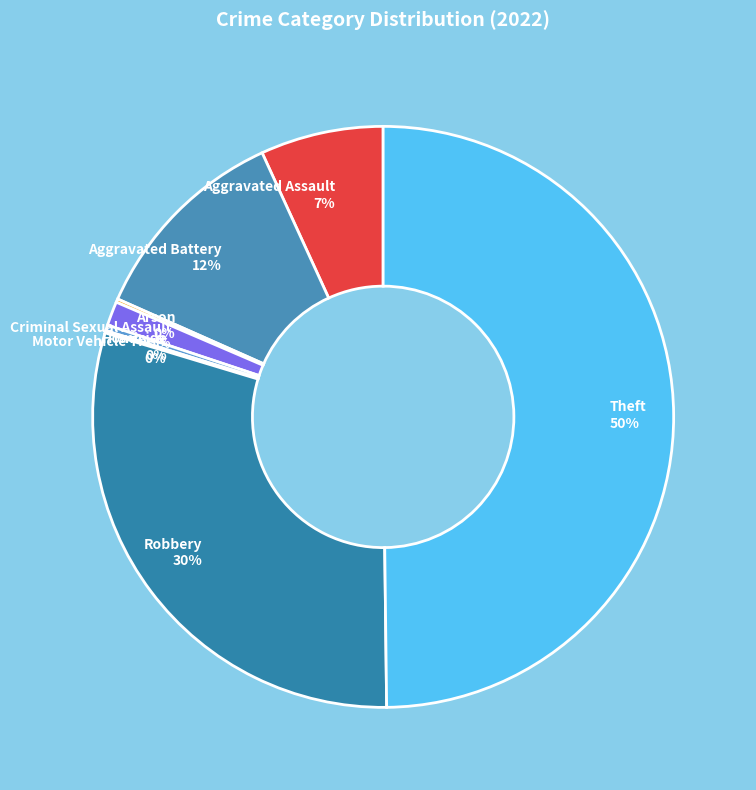

Do Aggravated Assault and Theft together represent more than half of the pie?

Yes